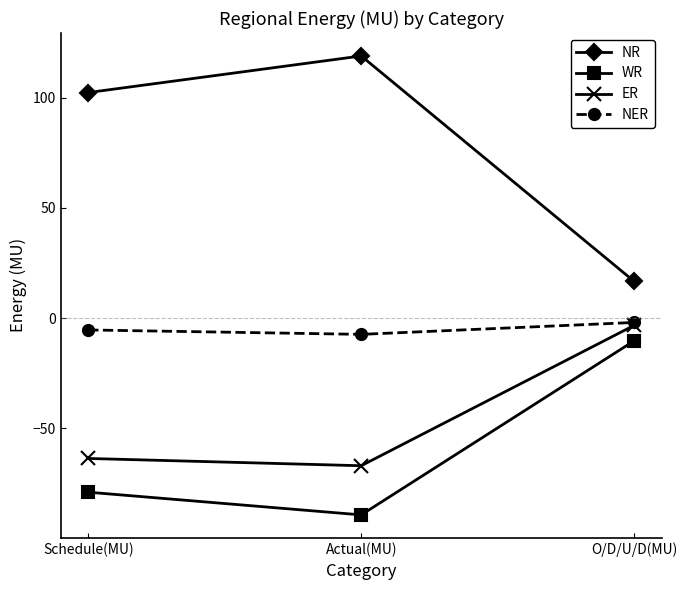

Which series changed the most between Schedule(MU) and Actual(MU)?

NR